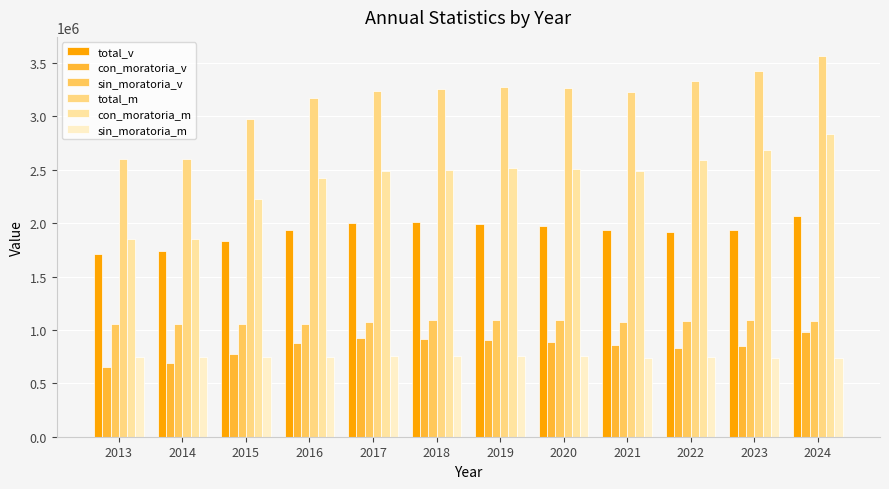

What are all the series names shown in the legend?

total_v, con_moratoria_v, sin_moratoria_v, total_m, con_moratoria_m, sin_moratoria_m